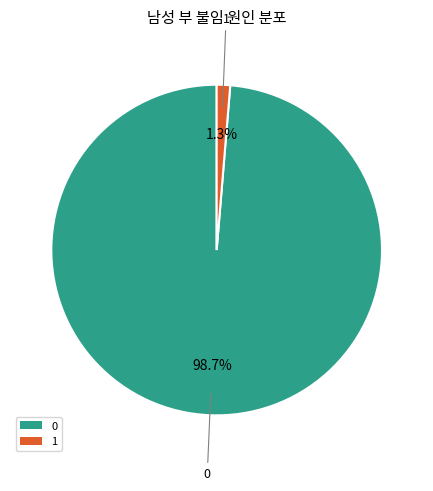

To the nearest percent, what portion does 0 represent?

99%